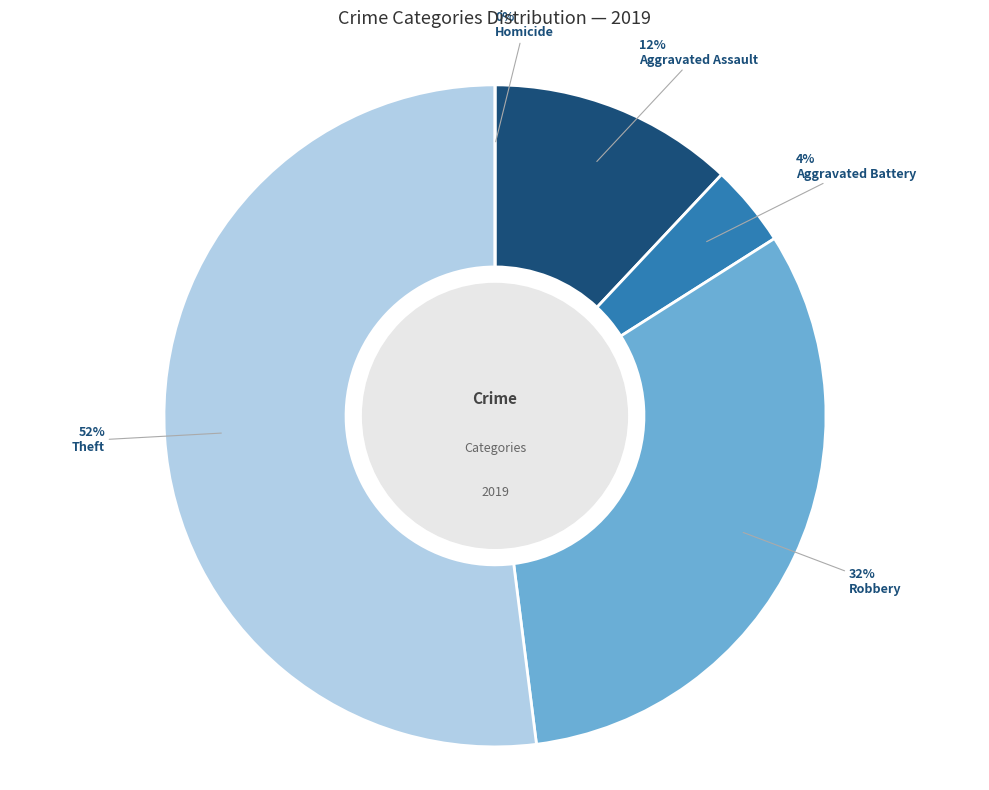

Is the sum of Robbery and Aggravated Assault greater than half?

No